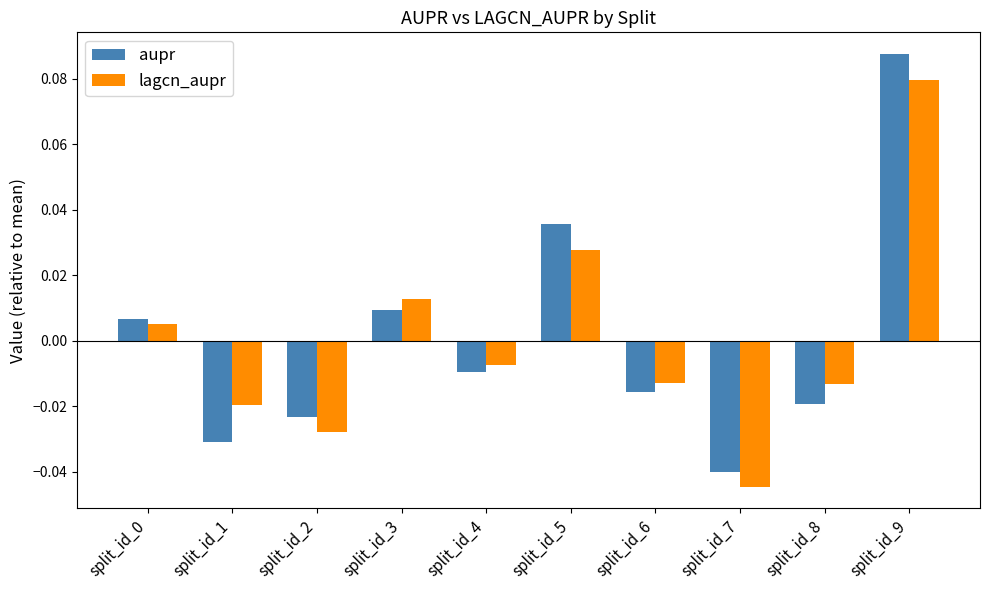

Rank the series by their maximum value, from highest to lowest.

aupr, lagcn_aupr